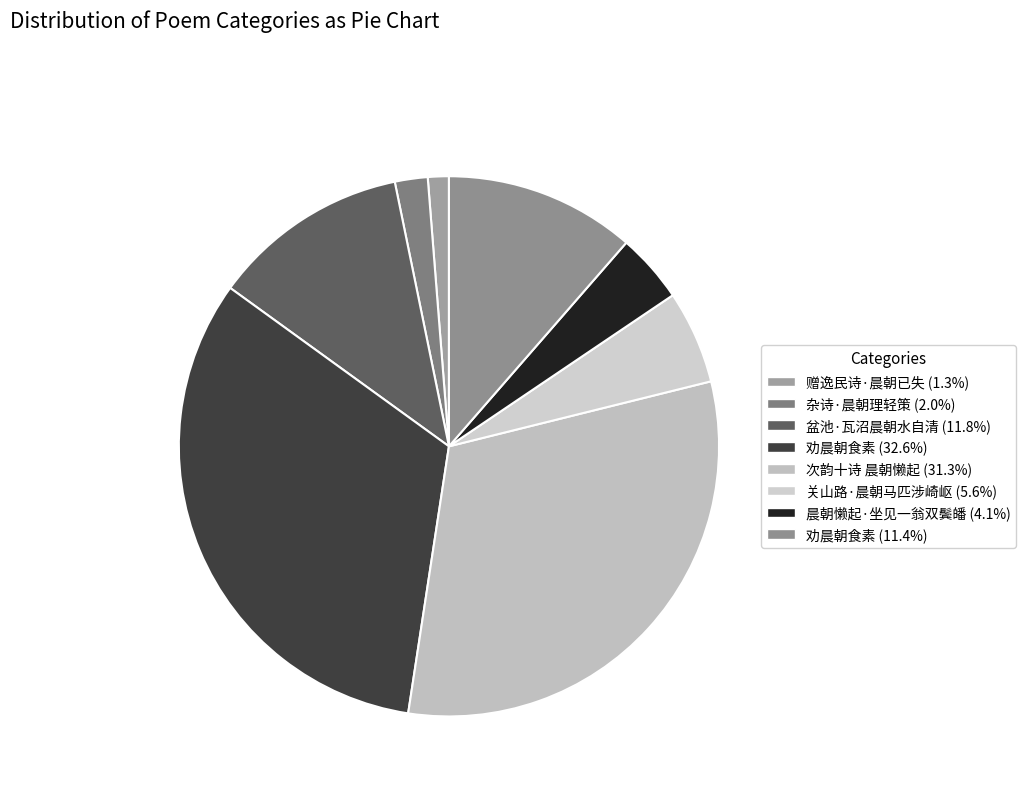

How many segments does this pie chart have?

8